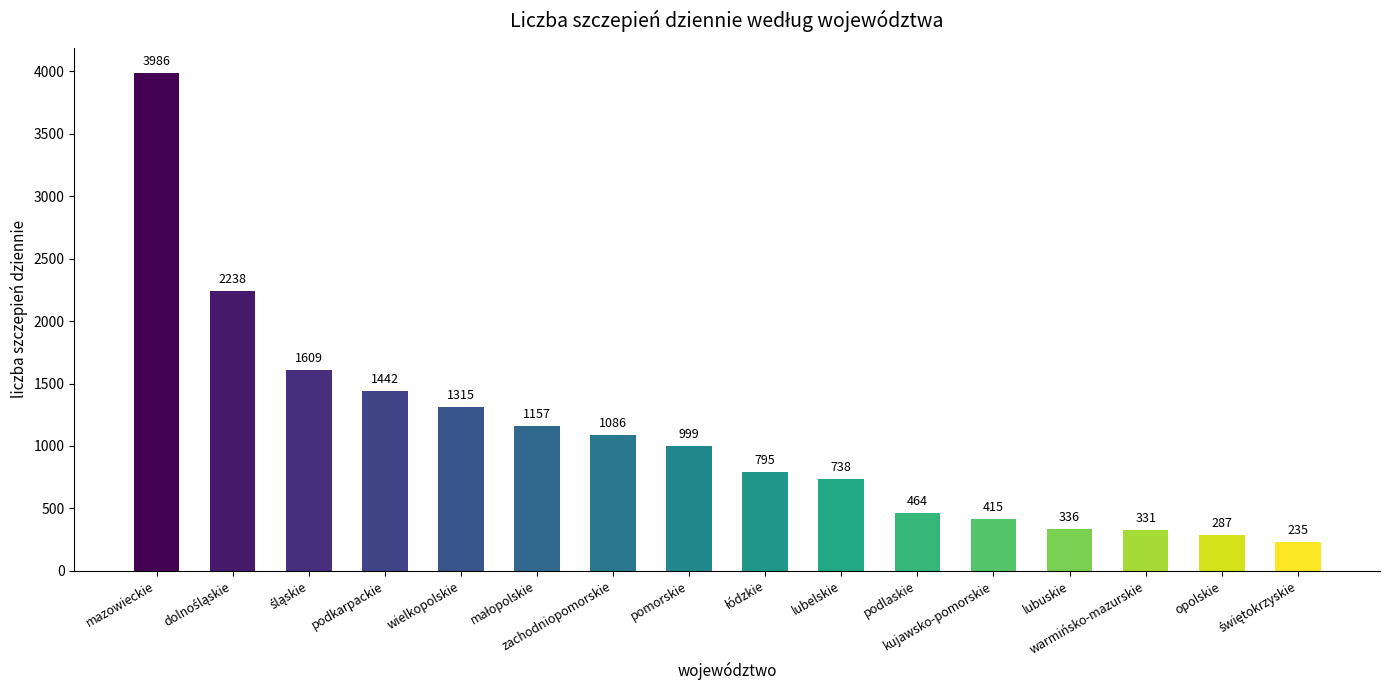

What is the difference between the maximum and second lowest values?

3699